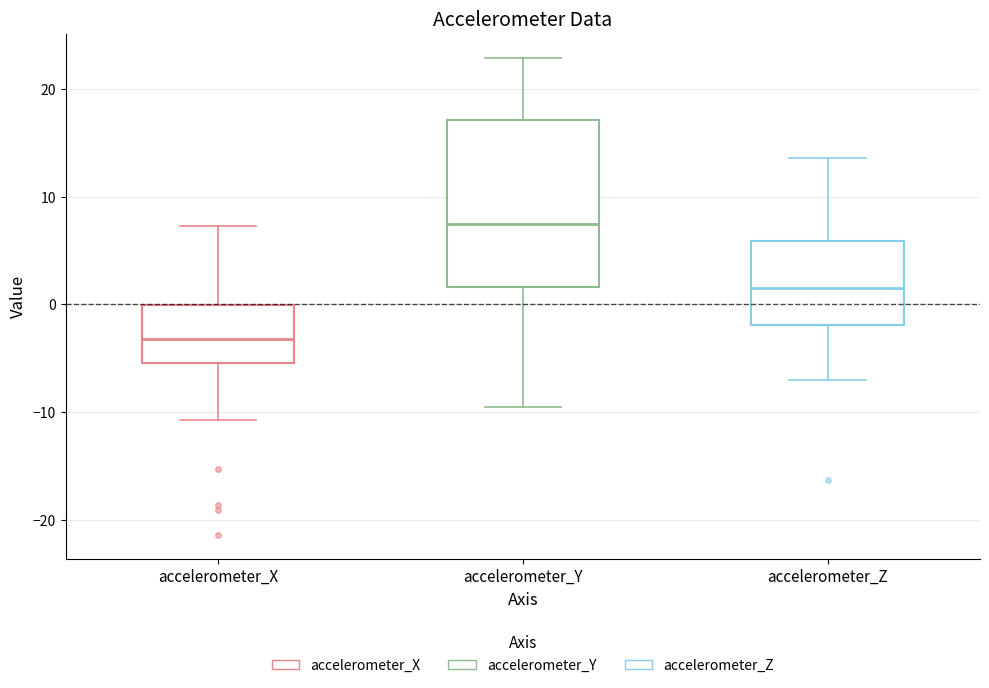

Reading left to right, transcribe this box plot: for each box, give where its median line is, the range the box spans, and where its two whiskers end, as read against the y-axis. The values are not printed on the chart, so give them approximately, as read against the axis.

accelerometer_X: median -3, box -5 to 0, whiskers -11 to 7
accelerometer_Y: median 7, box 2 to 17, whiskers -10 to 23
accelerometer_Z: median 1, box -2 to 6, whiskers -7 to 14